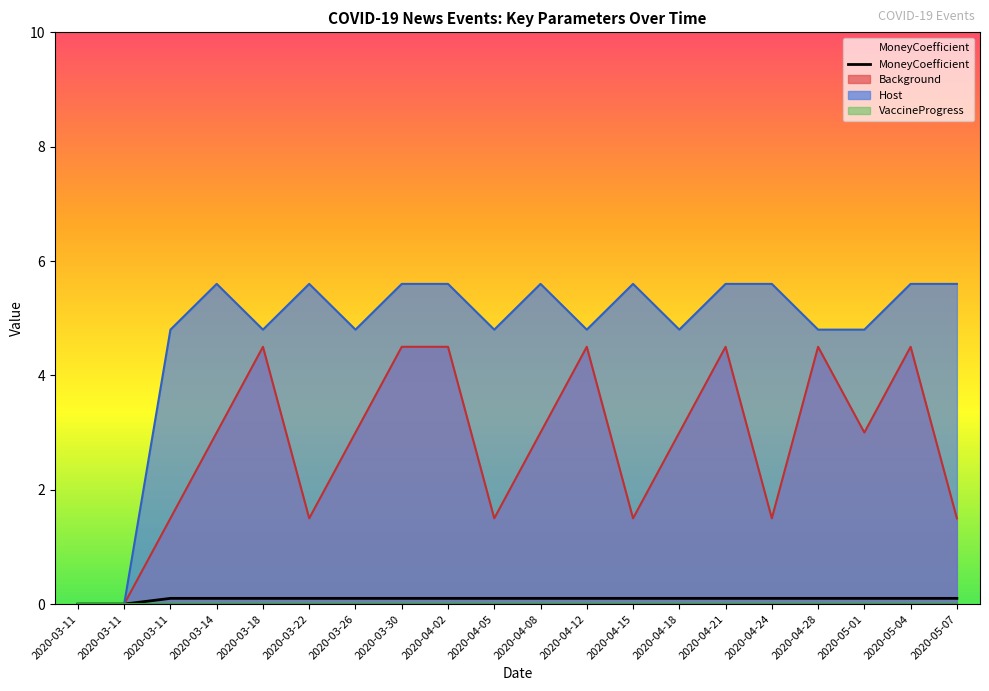

Which series changed the most between 2020-03-11 and 2020-04-28?

Host